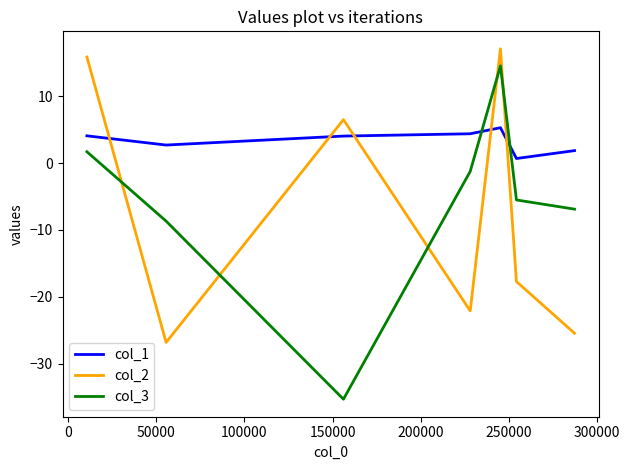

Rank the series by their maximum value, from highest to lowest.

col_2, col_3, col_1